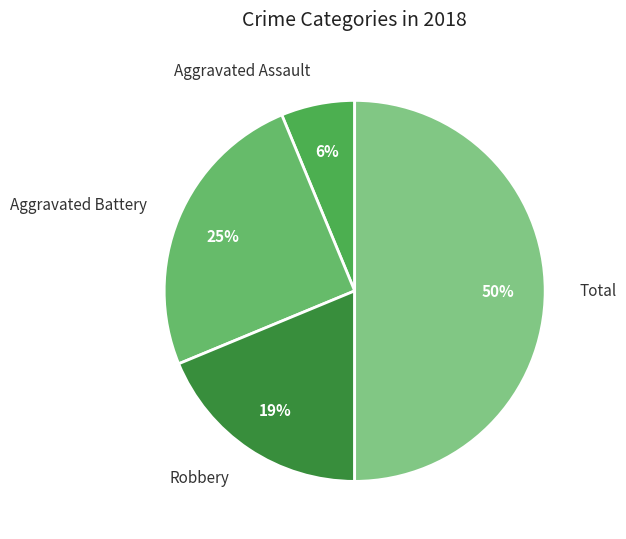

What is the ratio of the value at Robbery to the value at Aggravated Battery?

0.8